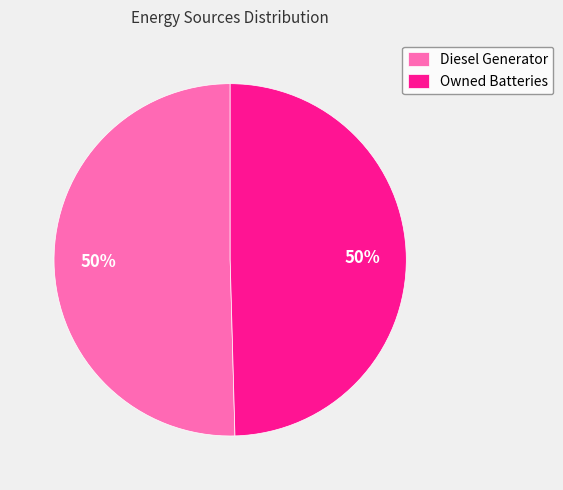

To the nearest percent, what is the average slice percentage?

50%